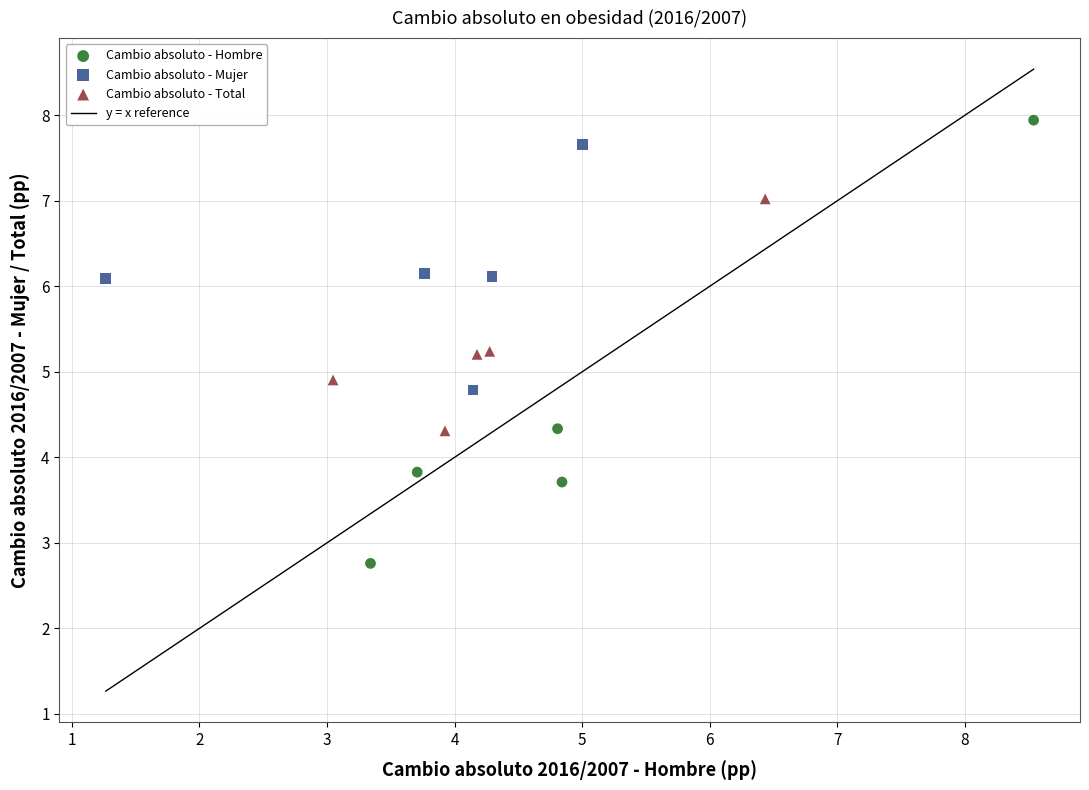

Which series reaches the minimum Y coordinate?

Cambio absoluto - Hombre